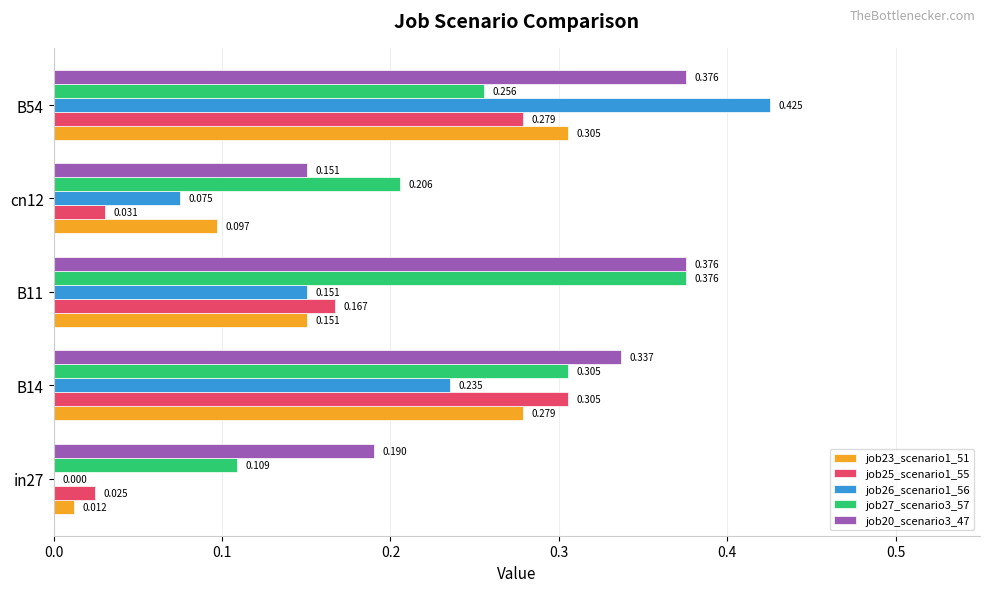

Which series has the widest spread of values?

job26_scenario1_56